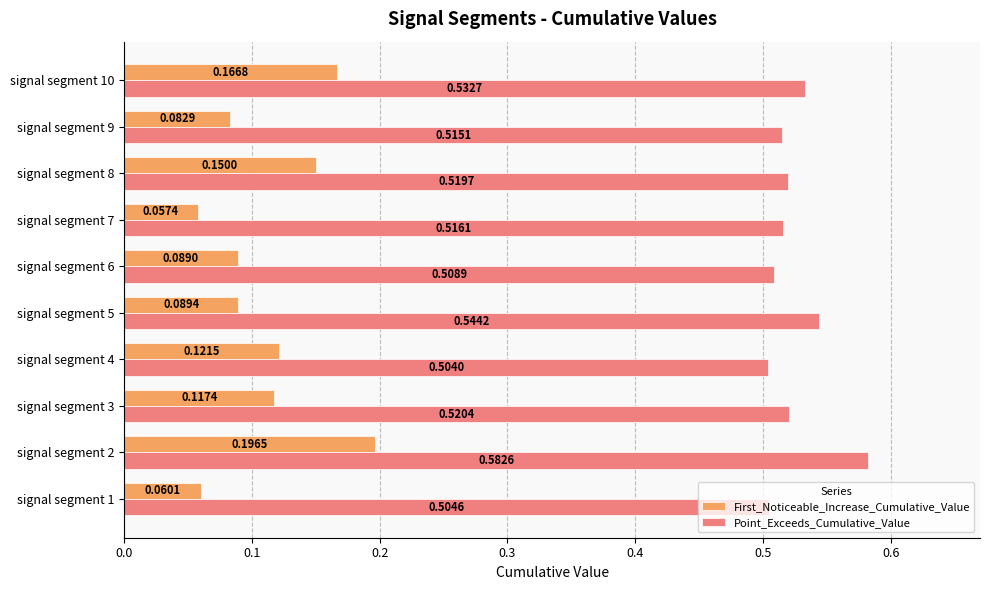

What is the sum of the Point_Exceeds_Cumulative_Value values at signal segment 10 and signal segment 5?

1.1